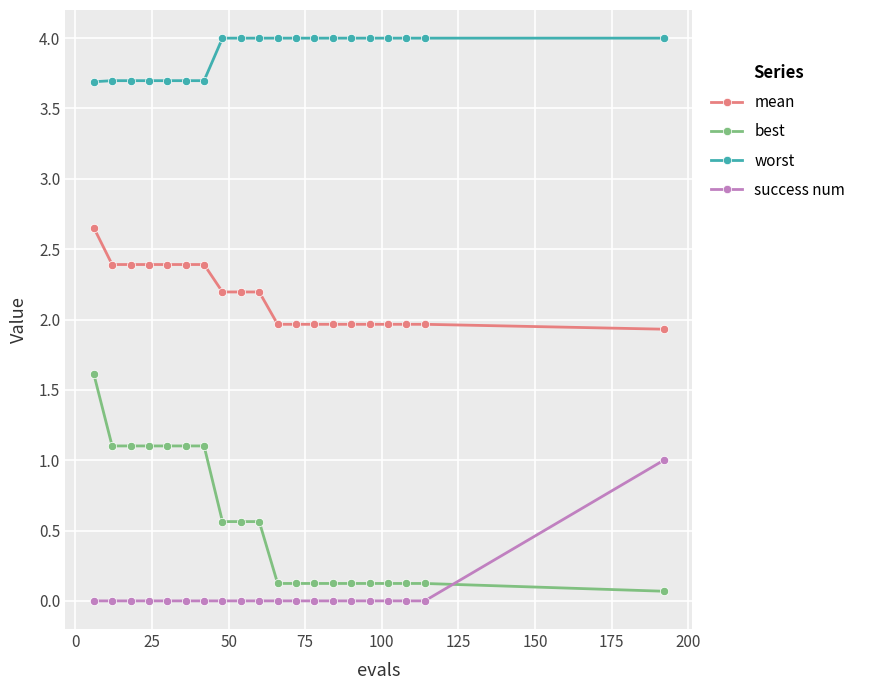

True or false: worst and mean cross at least once.

False